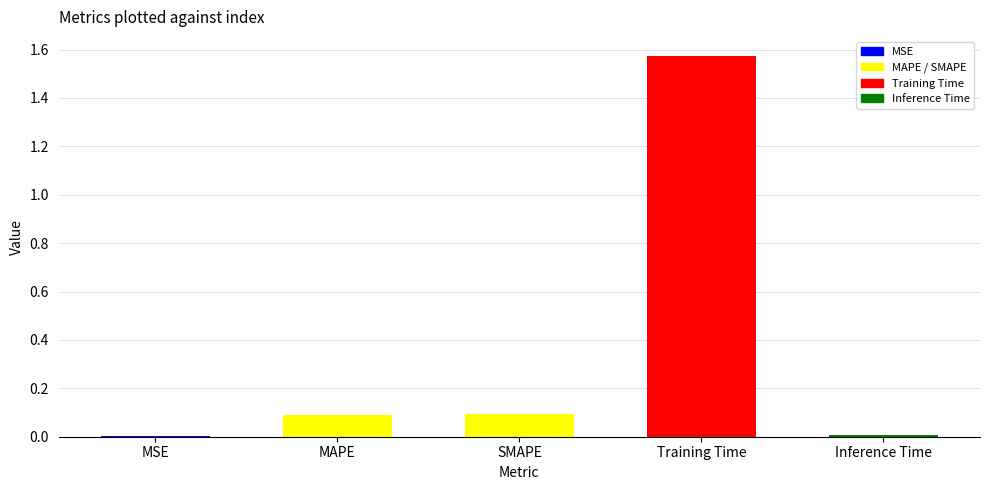

What is the sum of all values?

1.8